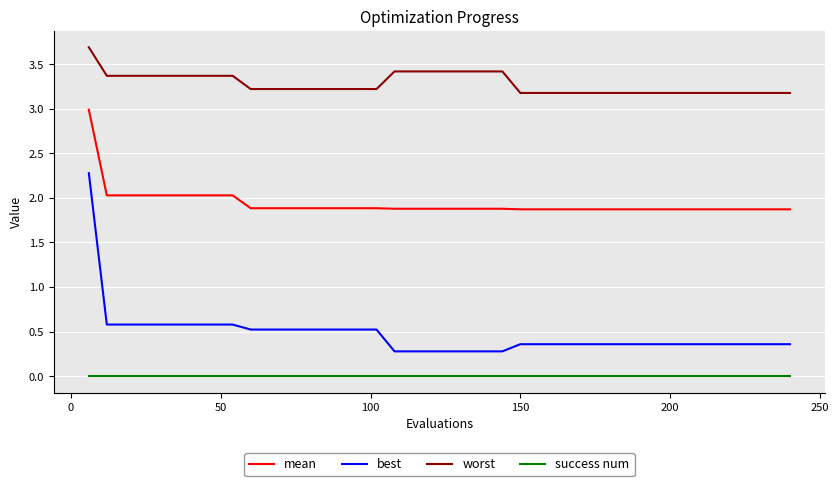

List the series in order of their peak value, lowest first.

success num, best, mean, worst